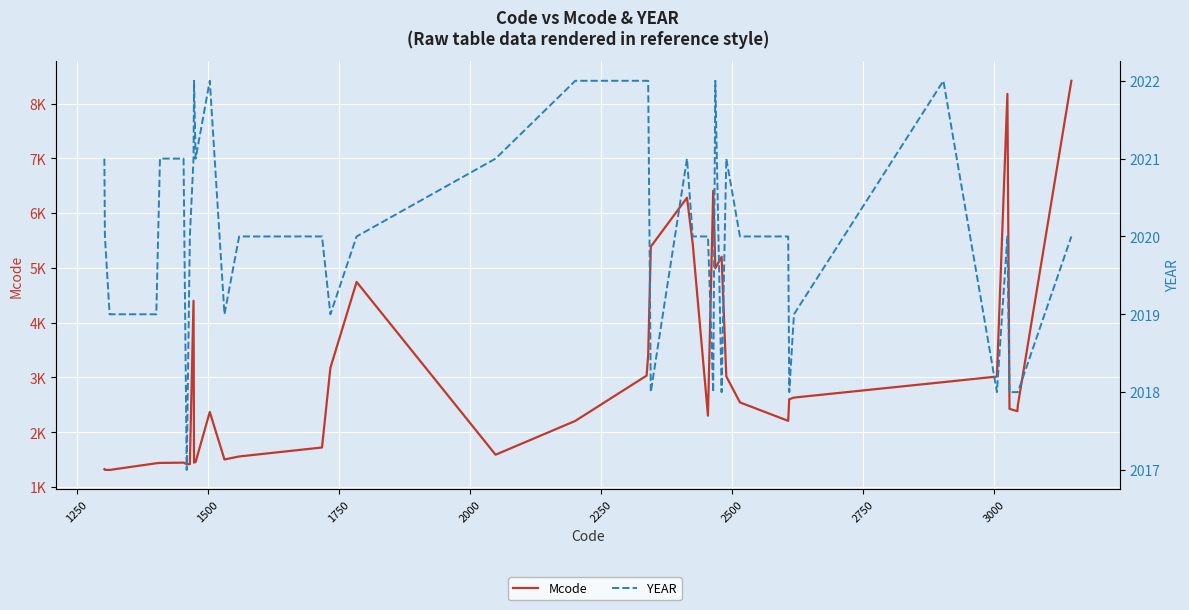

Is the value of YEAR at 34 greater than the value of Mcode at 28?

No